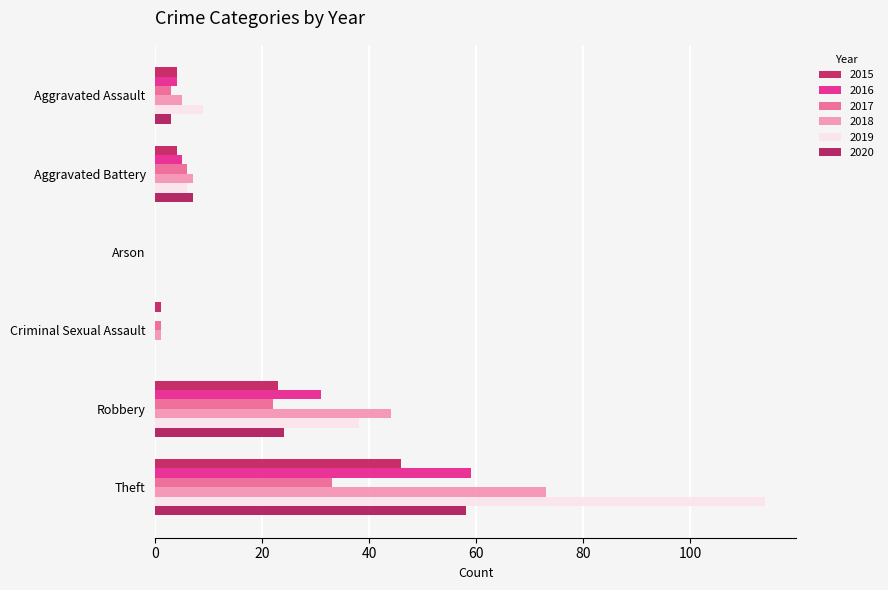

Is it true that 2017 equals 0 at Arson?

True